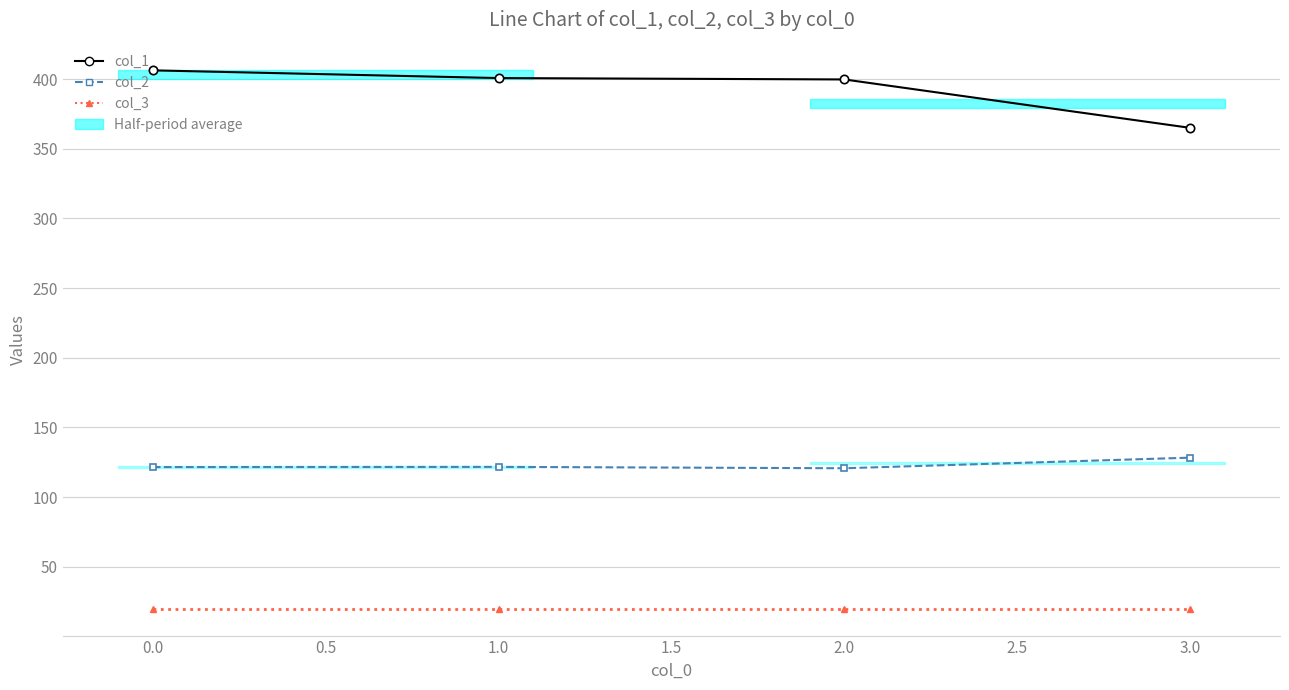

Reading left to right, extract all data points from this chart.

col_1: 406.2	400.7	399.7	365.0
col_2: 121.6	121.7	120.7	128.3
col_3: 20.0	20.0	20.0	20.0